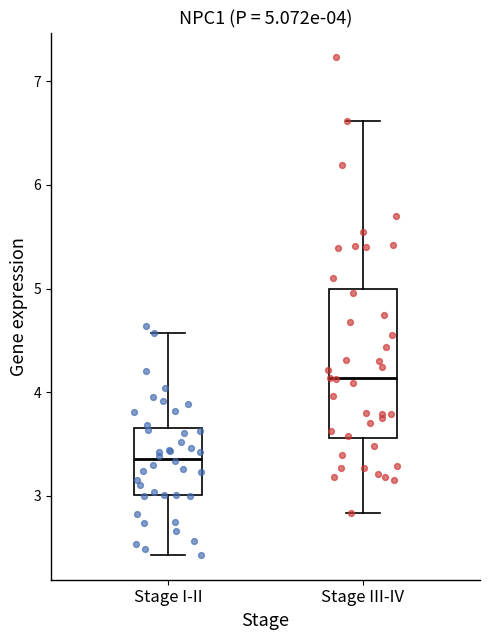

Which box is the tallest, from its lower edge to its upper edge?

Stage III-IV